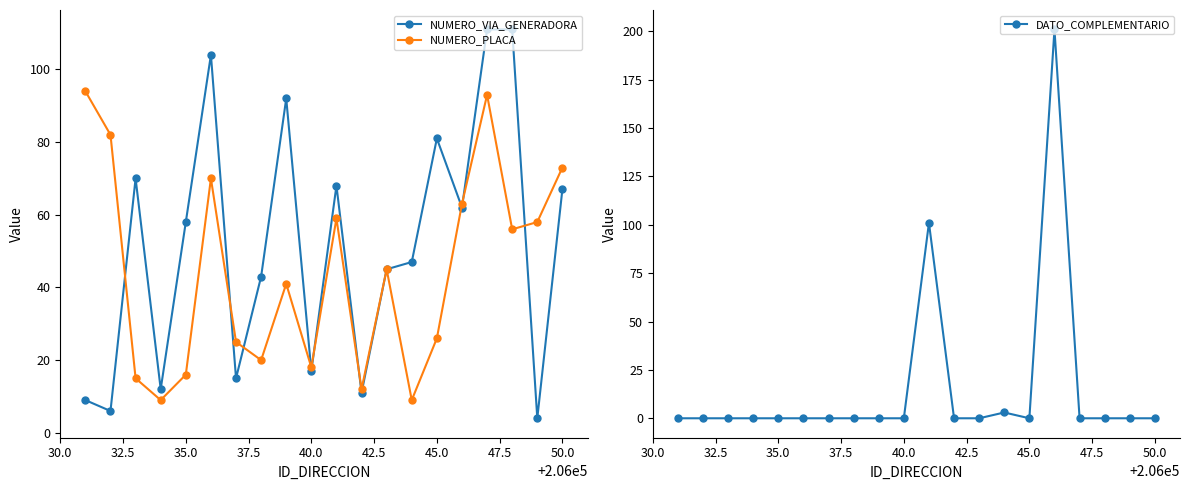

Rank the series by their maximum value, from lowest to highest.

NUMERO_PLACA, NUMERO_VIA_GENERADORA, DATO_COMPLEMENTARIO